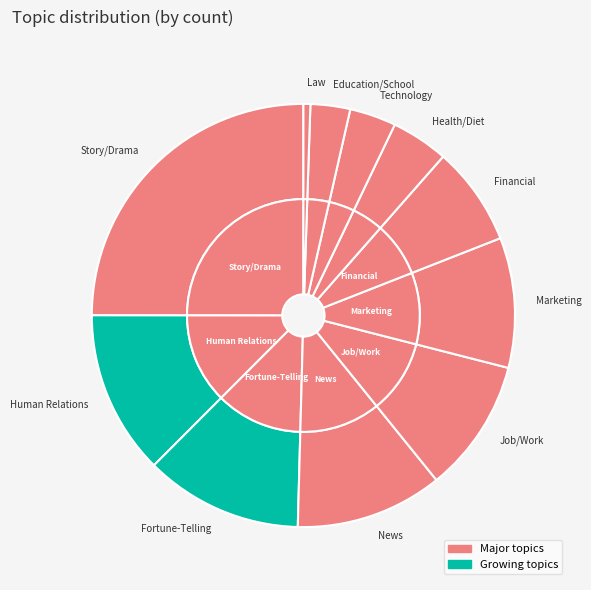

To the nearest percent, what percentage of the pie is Marketing?

10%